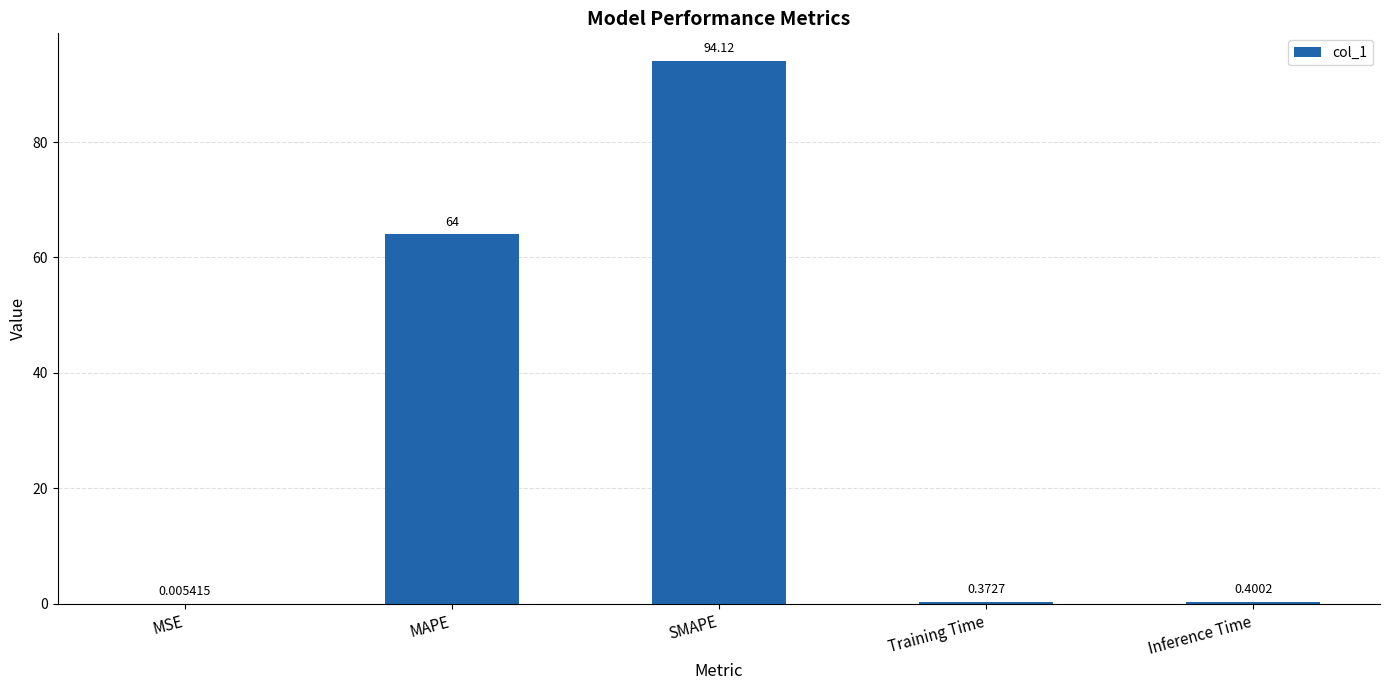

At which label is the value closest to 47?

MAPE